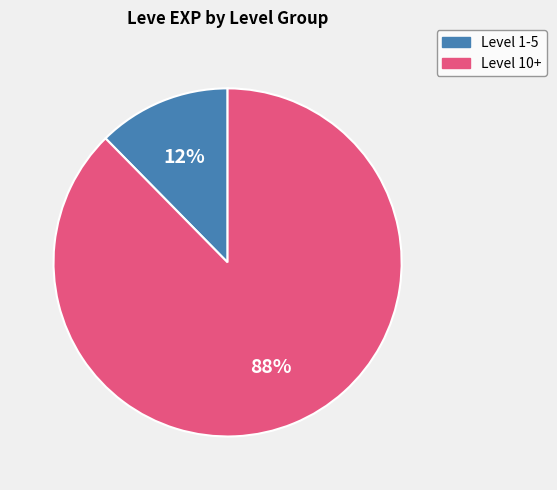

To the nearest percent, what is the combined percentage of Level 10+ and Level 1-5?

100%